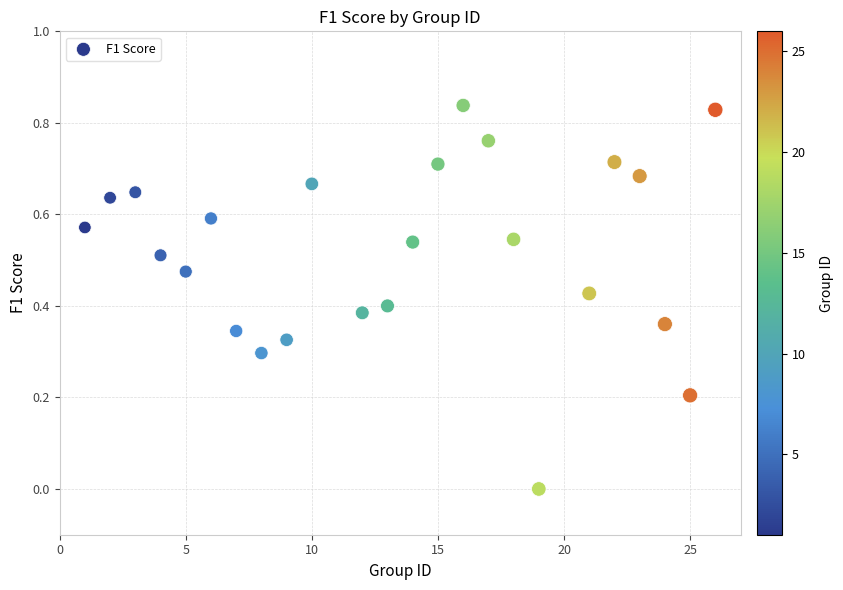

What is the range of X values (max minus min)?

25.0